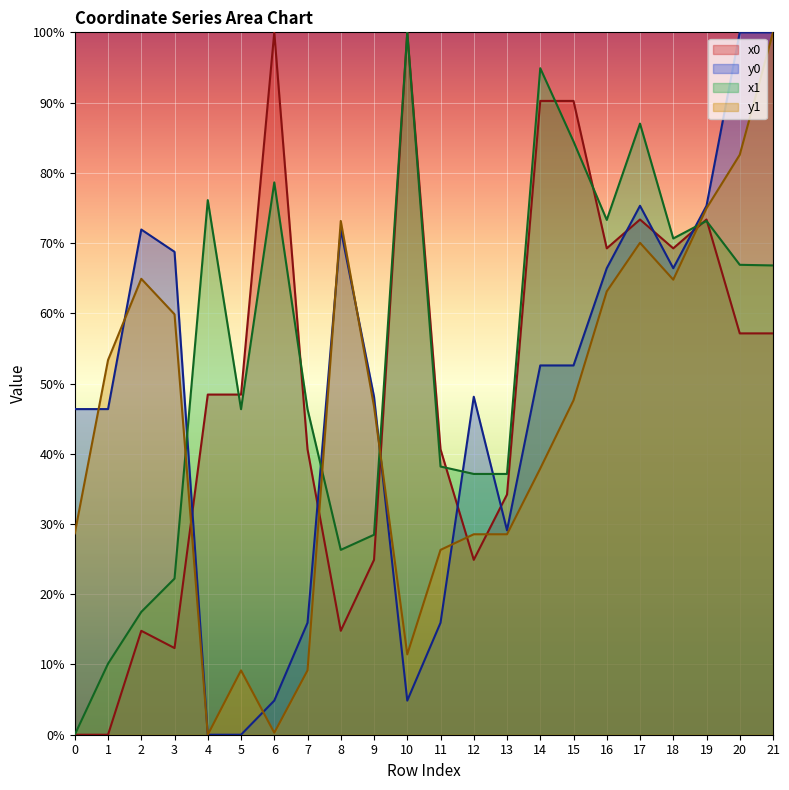

How many data points in y0 are less than 52?

11